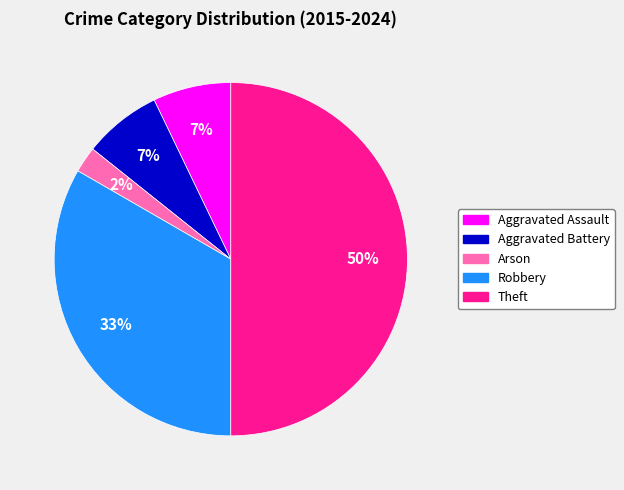

Which slice is the smallest?

Arson